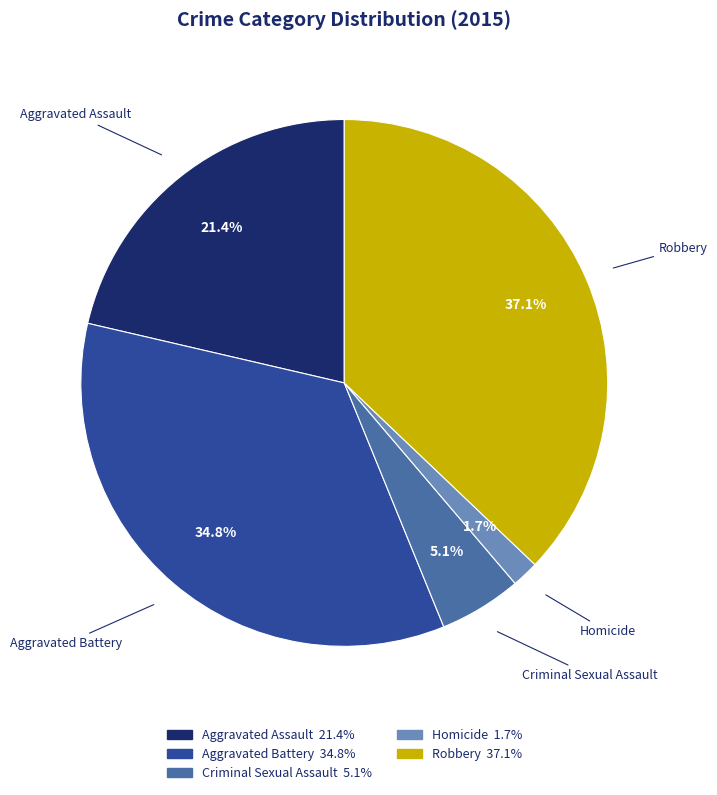

Between Criminal Sexual Assault and Robbery, which is larger?

Robbery